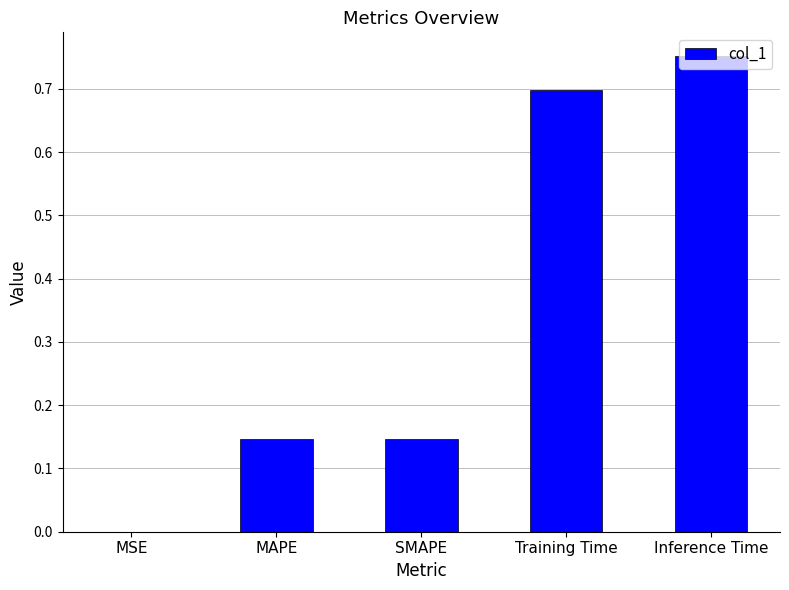

The value at Training Time is 1.2. True or false?

False